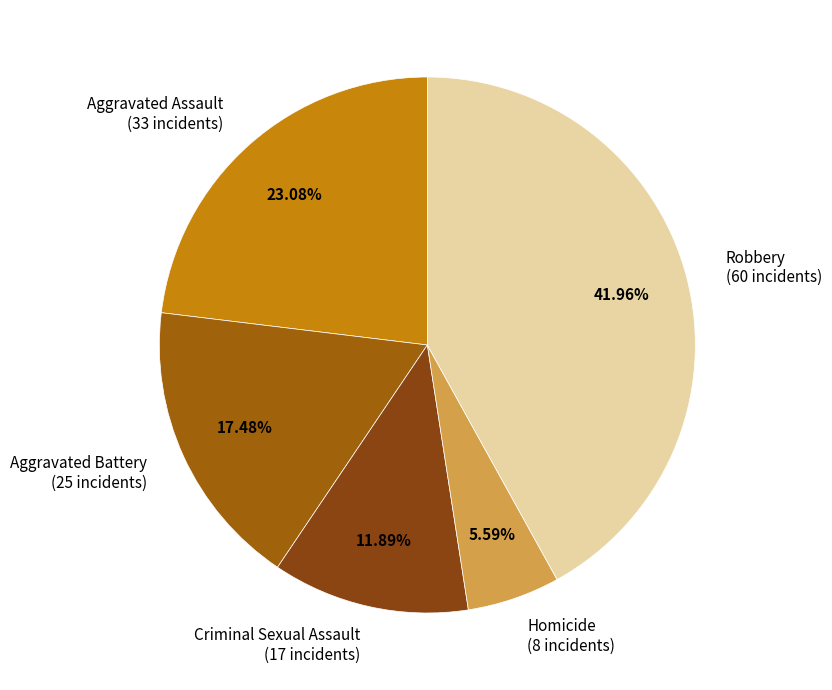

Is there a majority slice in this chart?

No